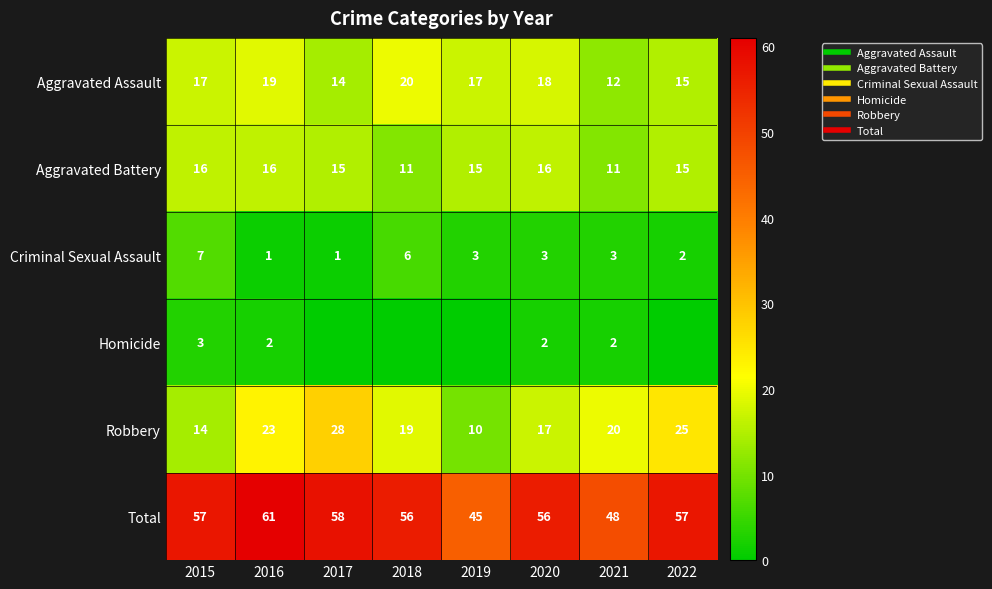

What is the difference between the Aggravated Battery values at 2016 and 2019?

1